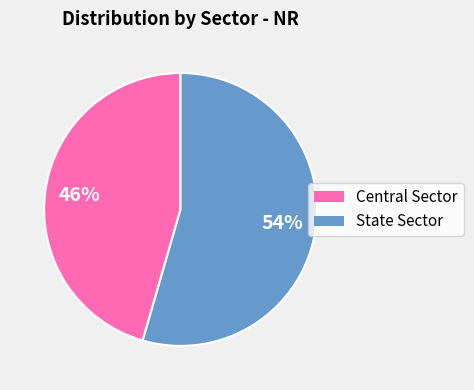

Count the number of slices in the pie.

2